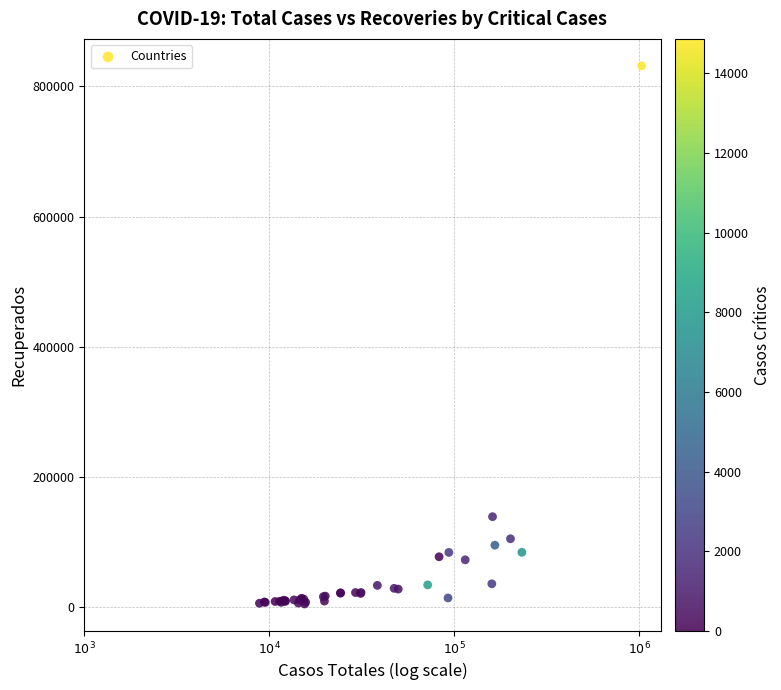

What Y value in the scatter plot is closest to 418360?

139123